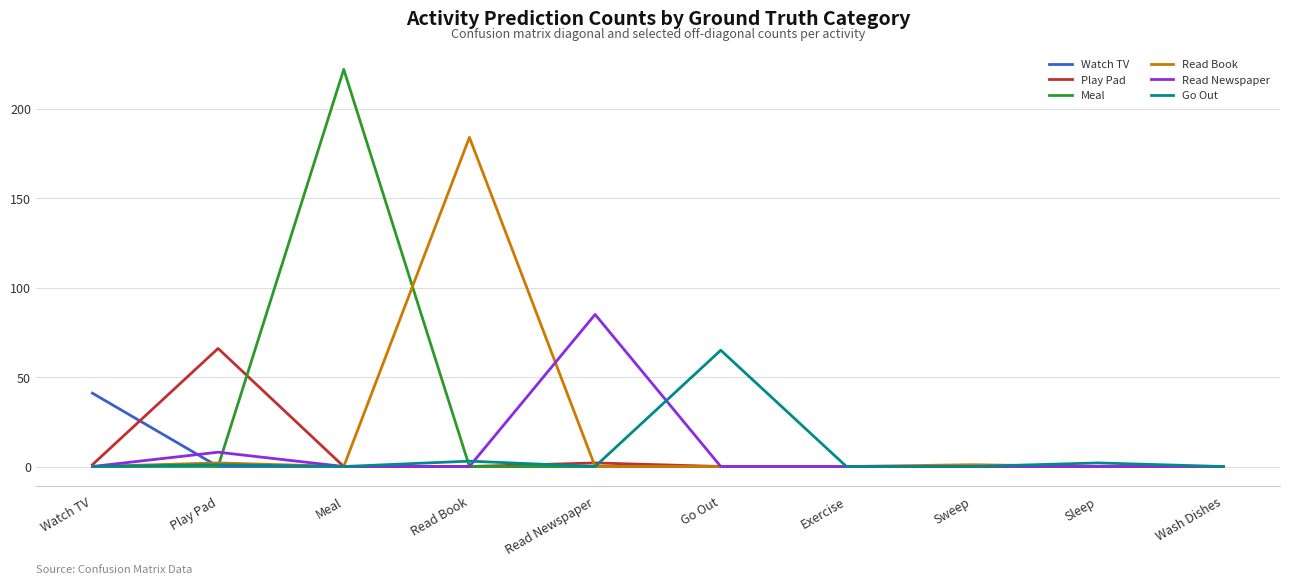

Between Meal and Read Book, which series saw the biggest shift?

Meal